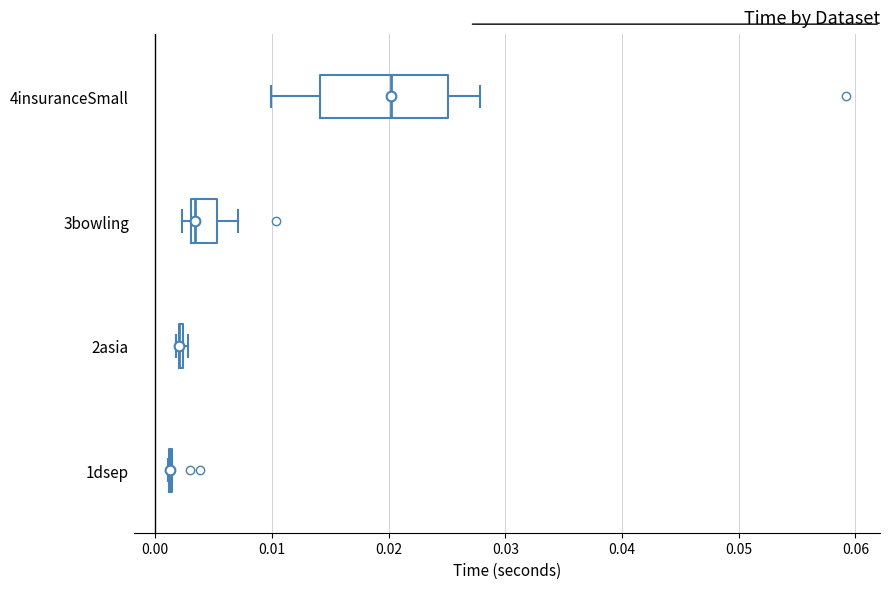

Reading bottom to top, read every box against the x-axis: the position of its median line, the range the box covers, and the ends of its whiskers. The values are not printed on the chart, so give them approximately, as read against the axis.

1dsep: box collapsed to a line at 0.001, whiskers 0.001 to 0.001
2asia: box collapsed to a line at 0.002, whiskers 0.002 to 0.003
3bowling: median 0.003 (just right of the box's left edge), box 0.003 to 0.005, whiskers 0.002 to 0.007
4insuranceSmall: median 0.020, box 0.014 to 0.025, whiskers 0.010 to 0.028